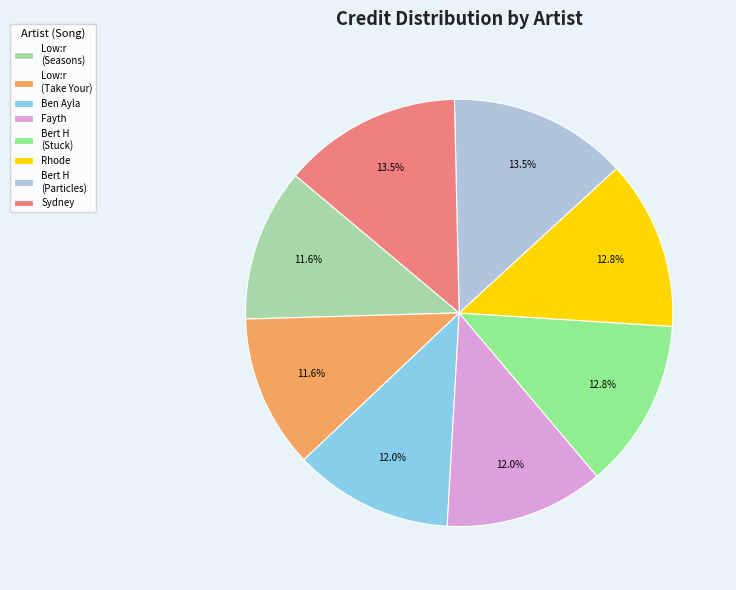

What is the total percentage of Ben Ayla and Sydney?

25.6%